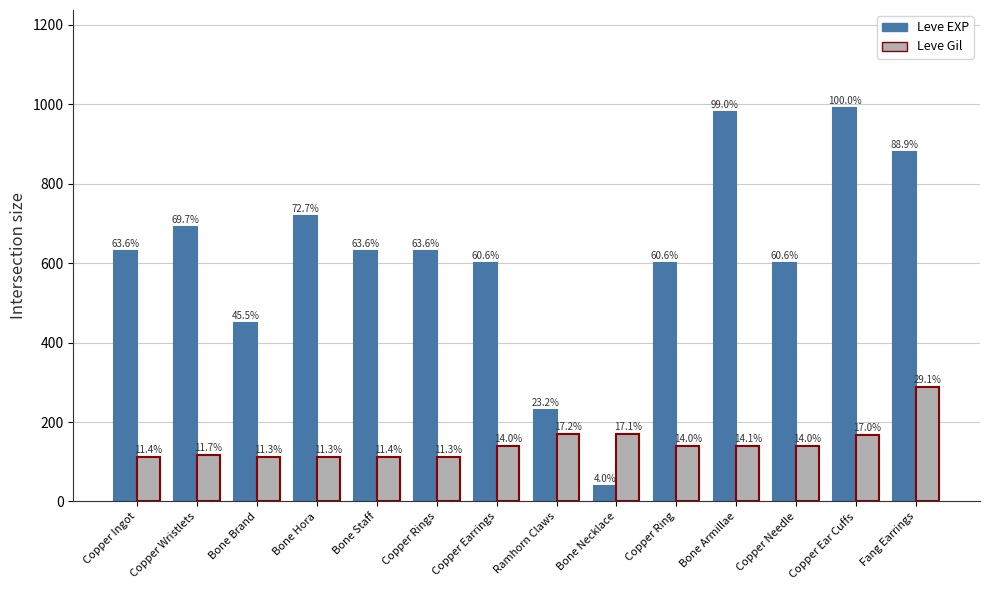

Are the bars horizontal?

No